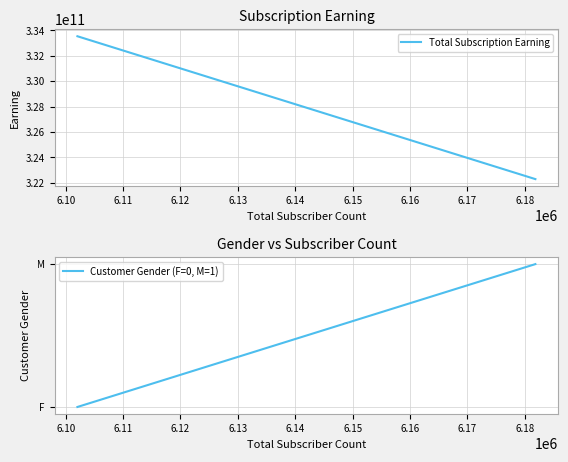

Does the chart display data point markers on the line(s)?

No